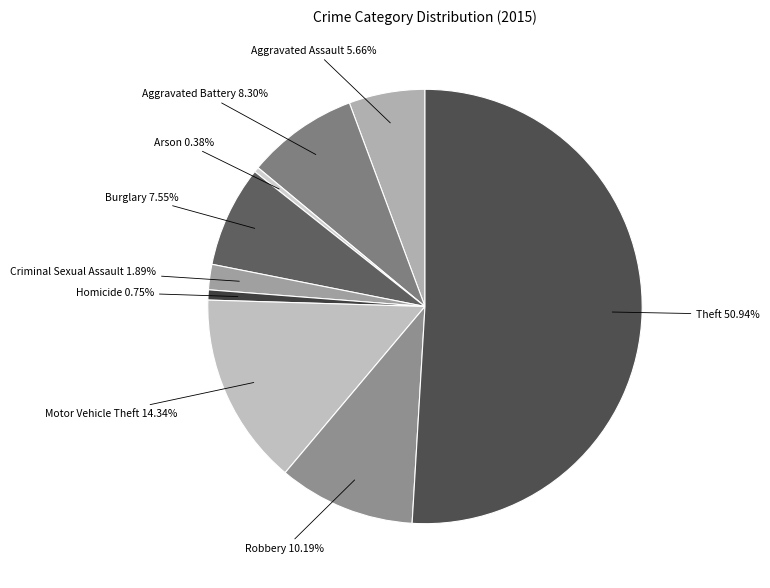

Which slice represents more than half of the pie?

Theft